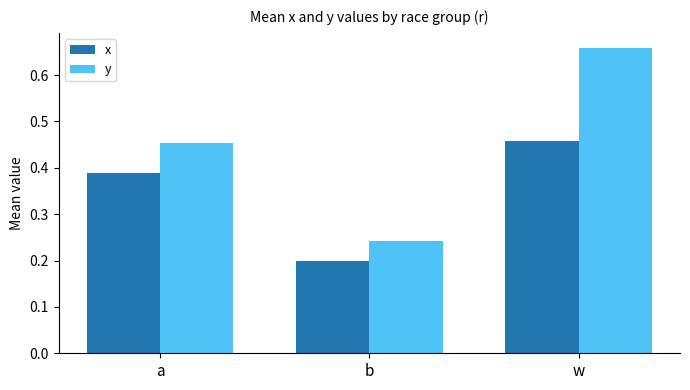

Which series has the largest total across all categories?

y